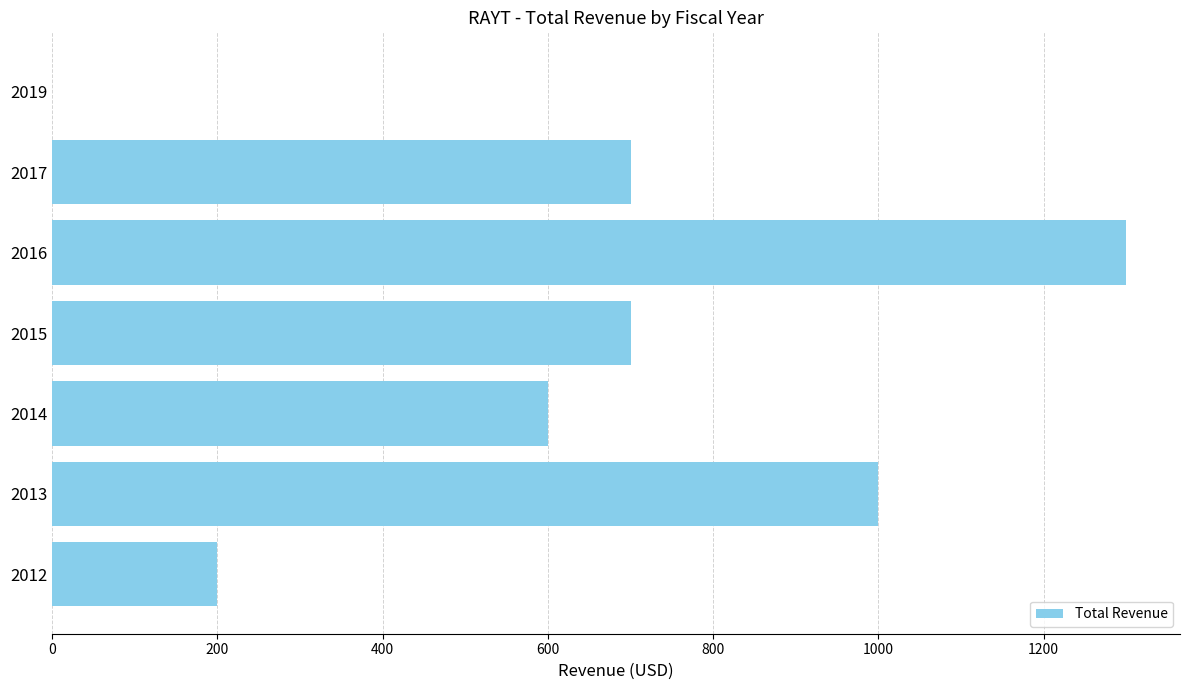

What is the sum of all values?

4500